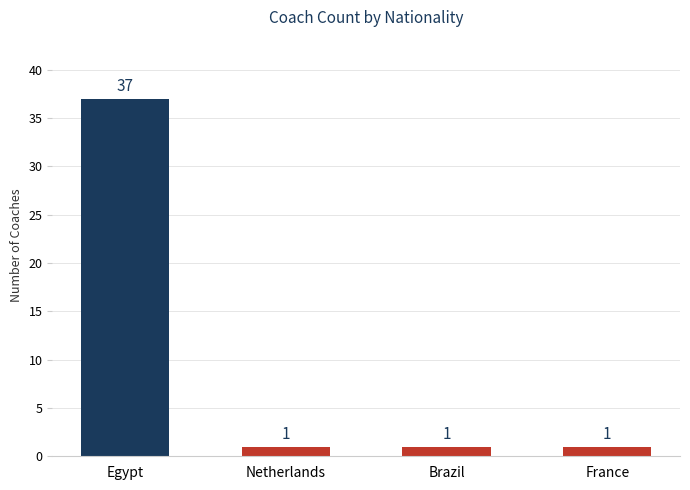

True or false: the data shows 1 at France.

True